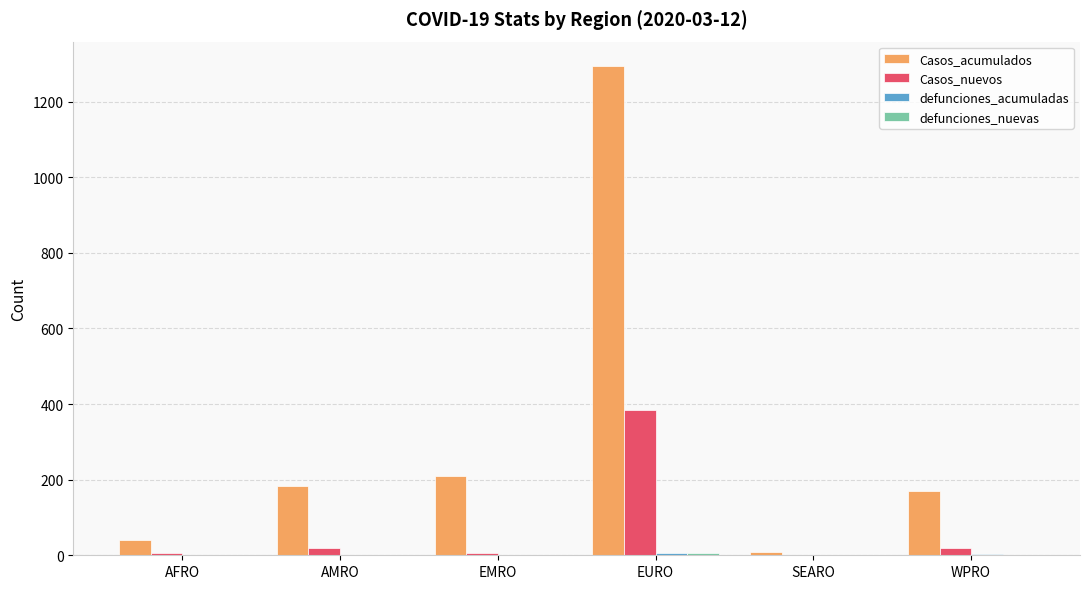

At which label is Casos_acumulados closest to 651?

EMRO